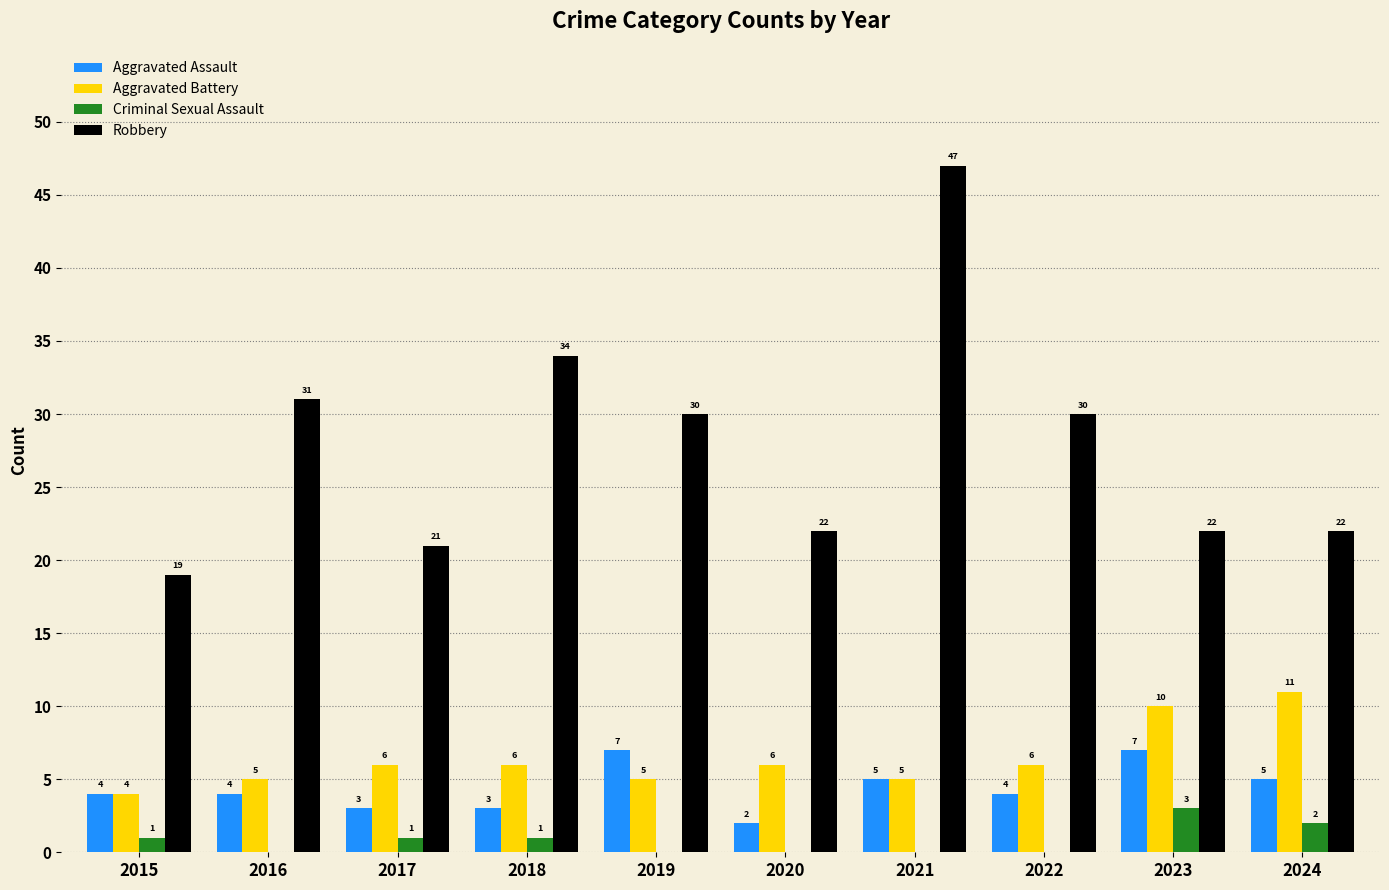

What is the highest value of the Criminal Sexual Assault series?

3